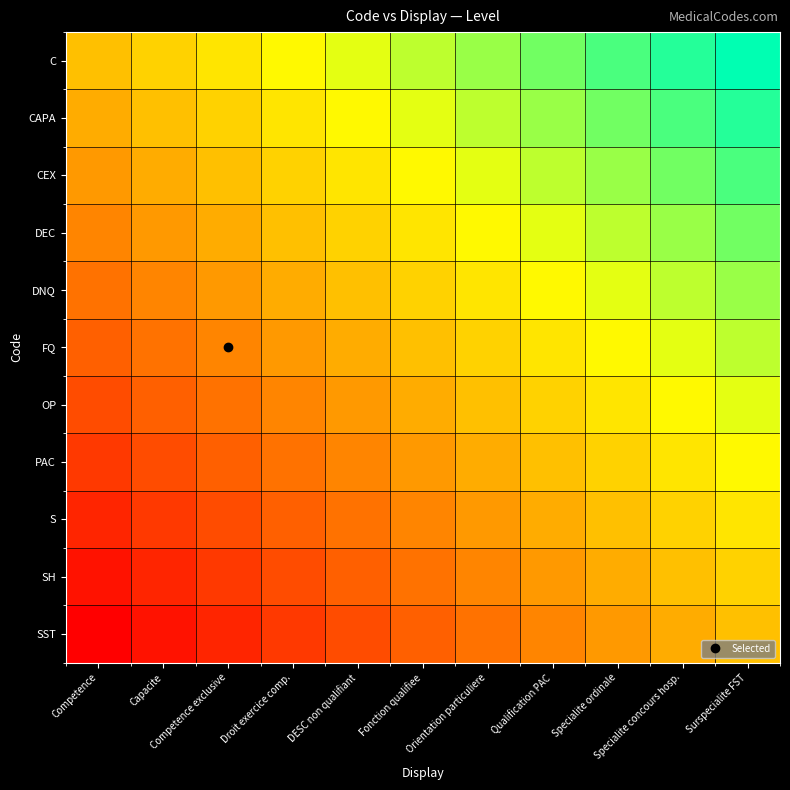

What is the total value across all series at Specialite ordinale?

7.2